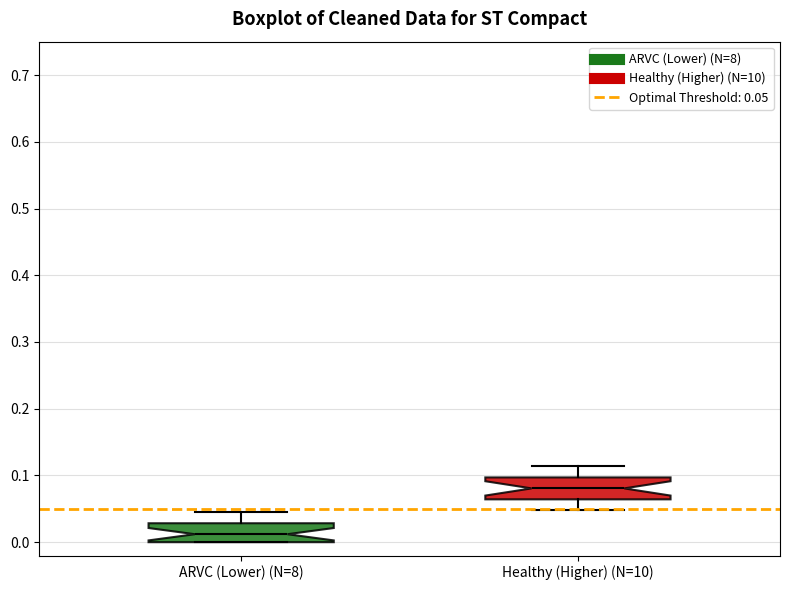

Reading left to right, read every box against the y-axis: the position of its median line, the range the box covers, and the ends of its whiskers. The values are not printed on the chart, so give them approximately, as read against the axis.

ARVC (Lower) (N=8): median 0.01, box 0.00 to 0.03, whiskers 0.00 to 0.04
Healthy (Higher) (N=10): median 0.08, box 0.06 to 0.10, whiskers 0.05 to 0.11